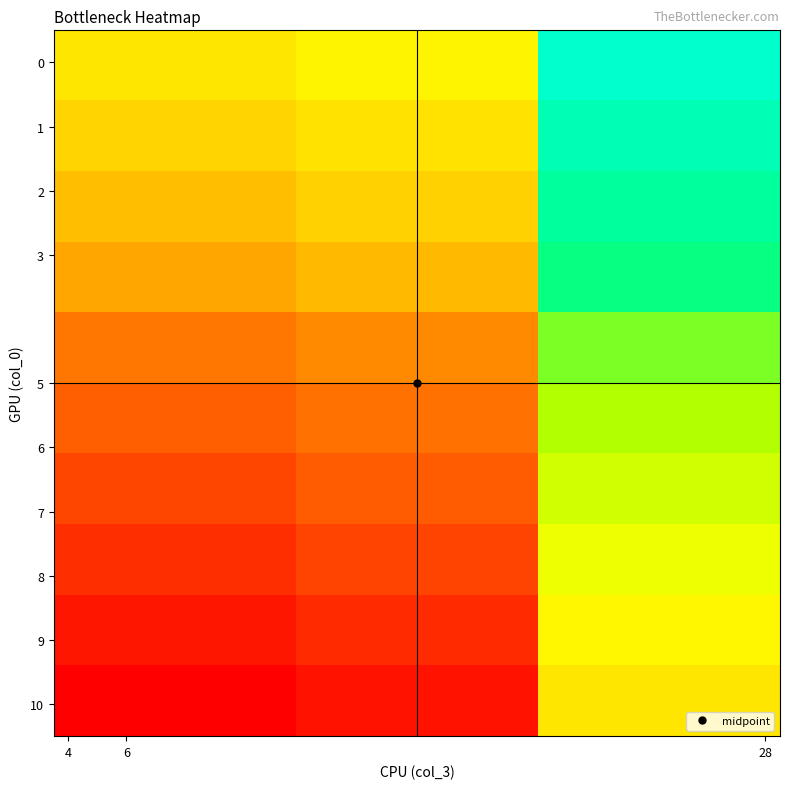

At how many categories does at least one series exceed 0?

2